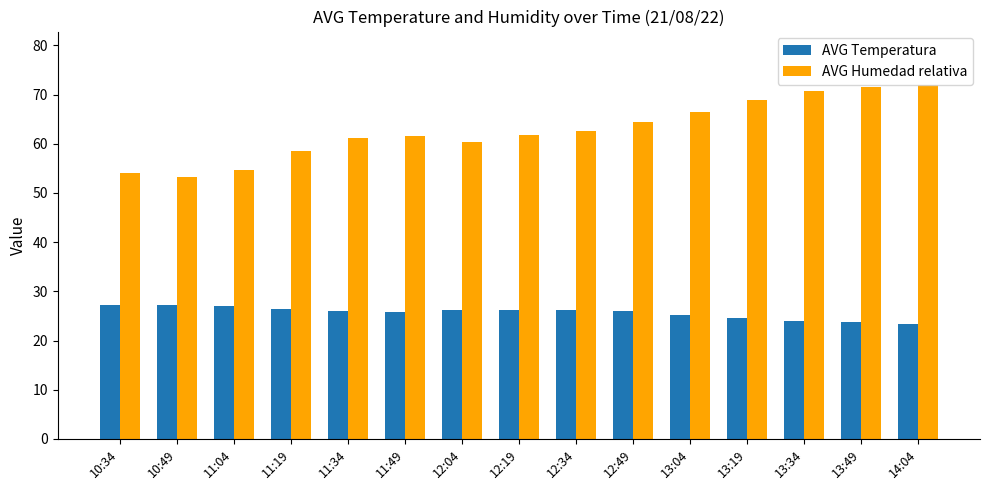

How many distinct data groups are displayed?

2